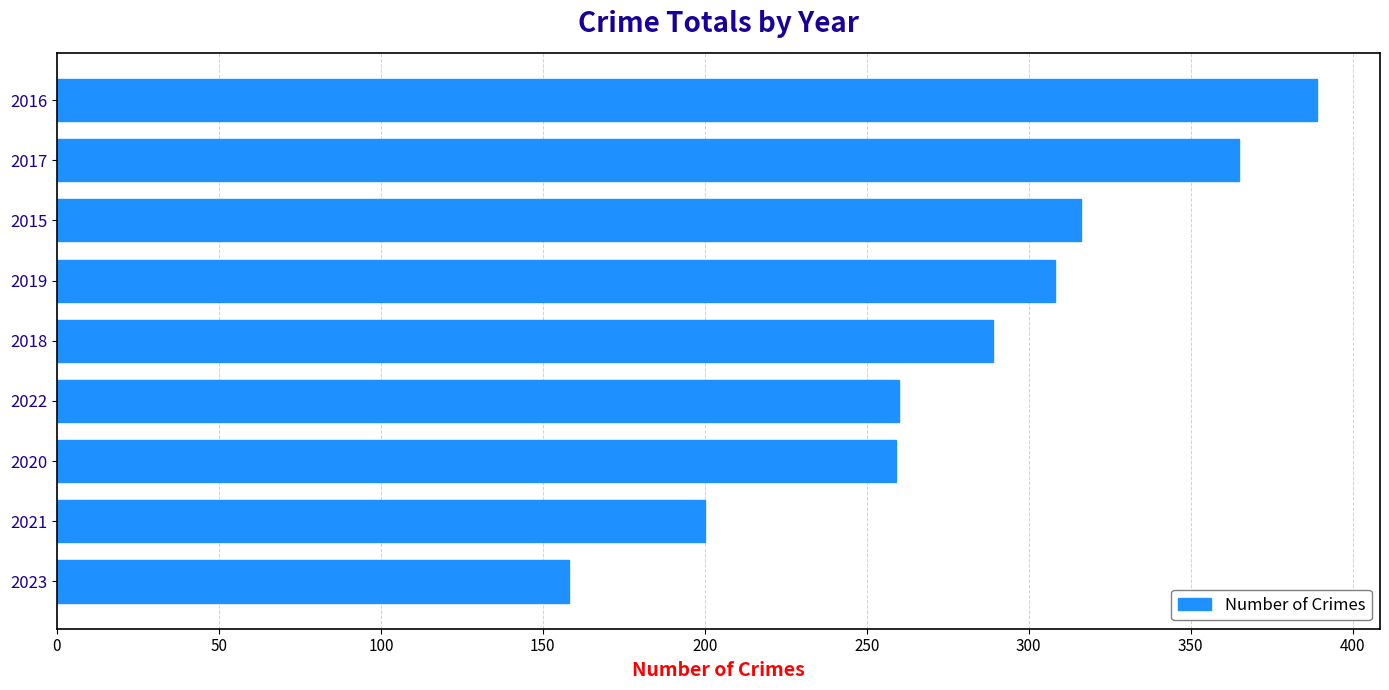

How many bars are there in total?

9